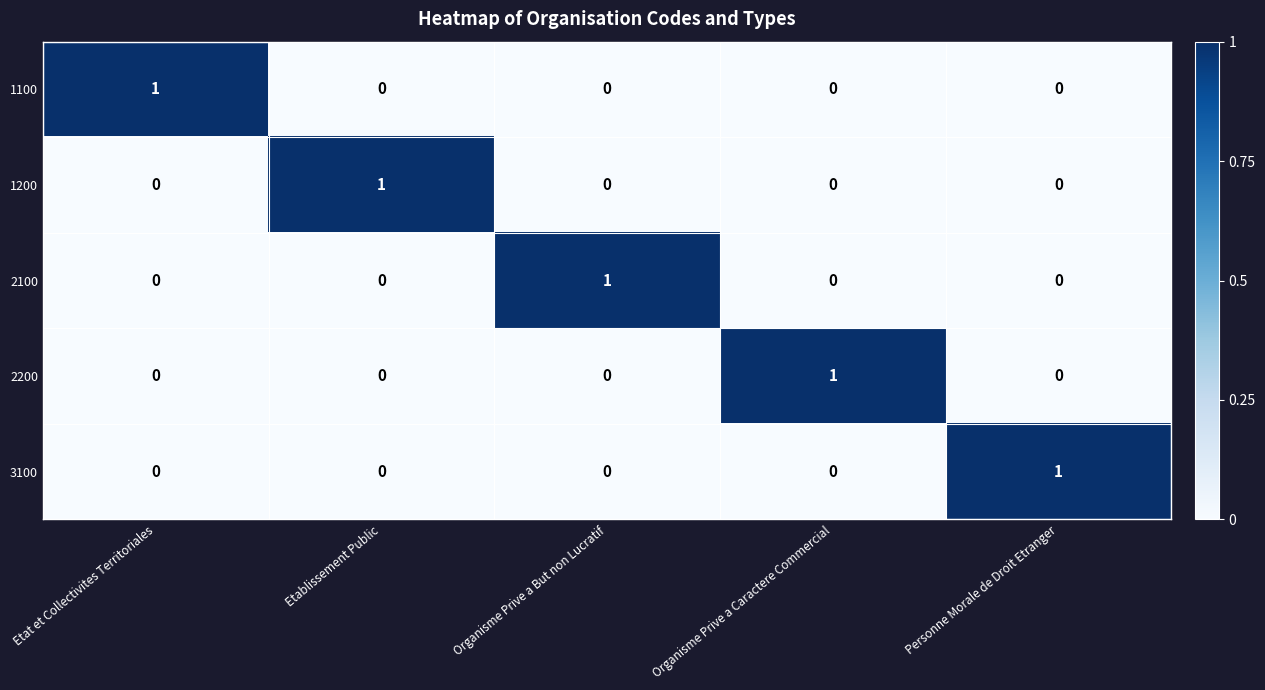

Count the number of categories in the chart.

5